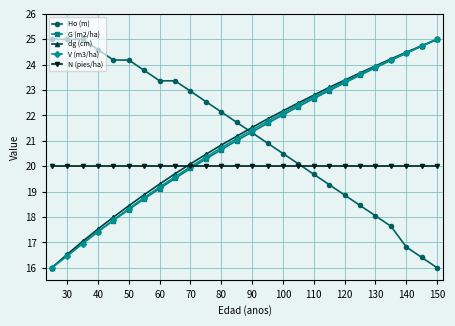

Reading left to right, transcribe all the data shown in this chart.

Ho (m): 25.0	25.0	25.0	24.6	24.2	24.2	23.8	23.4	23.4	23.0	22.5	22.1	21.7	21.3	20.9	20.5	20.1	19.7	19.3	18.9	18.5	18.0	17.6	16.8	16.4	16.0
G (m2/ha): 16.0	16.5	17.0	17.4	17.9	18.3	18.7	19.1	19.5	19.9	20.3	20.7	21.0	21.3	21.7	22.0	22.3	22.7	23.0	23.3	23.6	23.9	24.2	24.4	24.7	25.0
dg (cm): 16.0	16.5	17.0	17.5	18.0	18.4	18.9	19.3	19.7	20.1	20.5	20.8	21.2	21.5	21.9	22.2	22.5	22.8	23.1	23.4	23.7	24.0	24.2	24.5	24.7	25.0
V (m3/ha): 16.0	16.5	17.0	17.4	17.9	18.3	18.8	19.2	19.6	20.0	20.4	20.7	21.1	21.4	21.8	22.1	22.4	22.7	23.0	23.3	23.6	23.9	24.2	24.5	24.7	25.0
N (pies/ha): 20.0	20.0	20.0	20.0	20.0	20.0	20.0	20.0	20.0	20.0	20.0	20.0	20.0	20.0	20.0	20.0	20.0	20.0	20.0	20.0	20.0	20.0	20.0	20.0	20.0	20.0